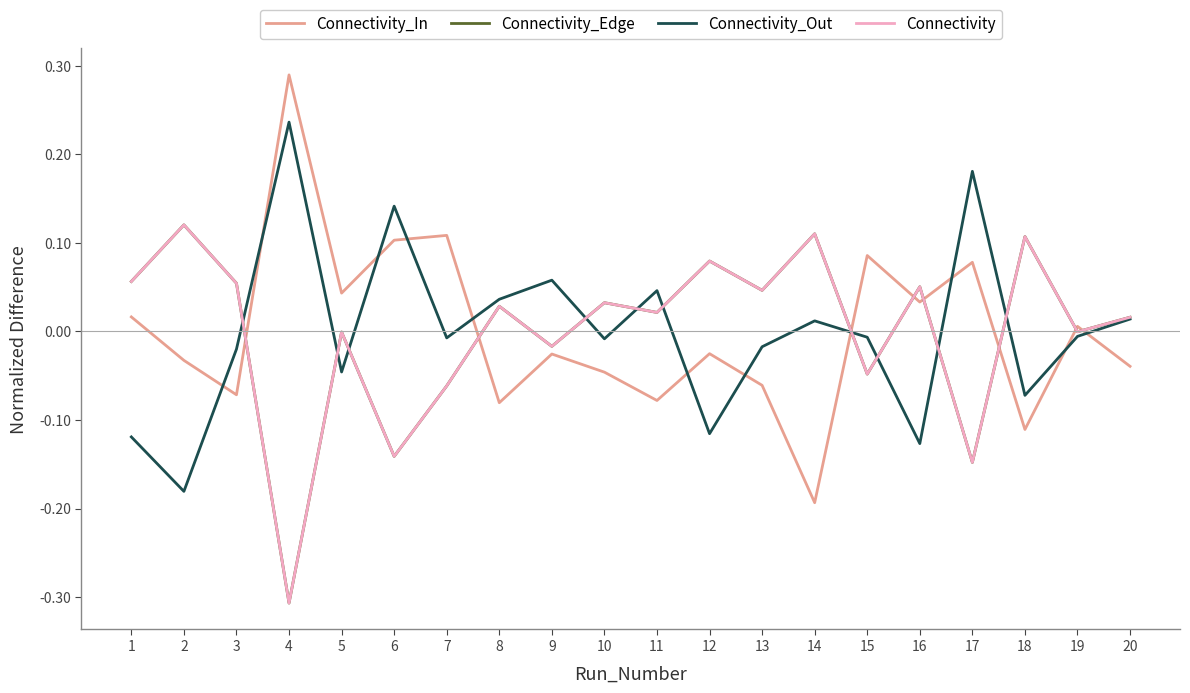

Does the chart have visible grid lines?

No